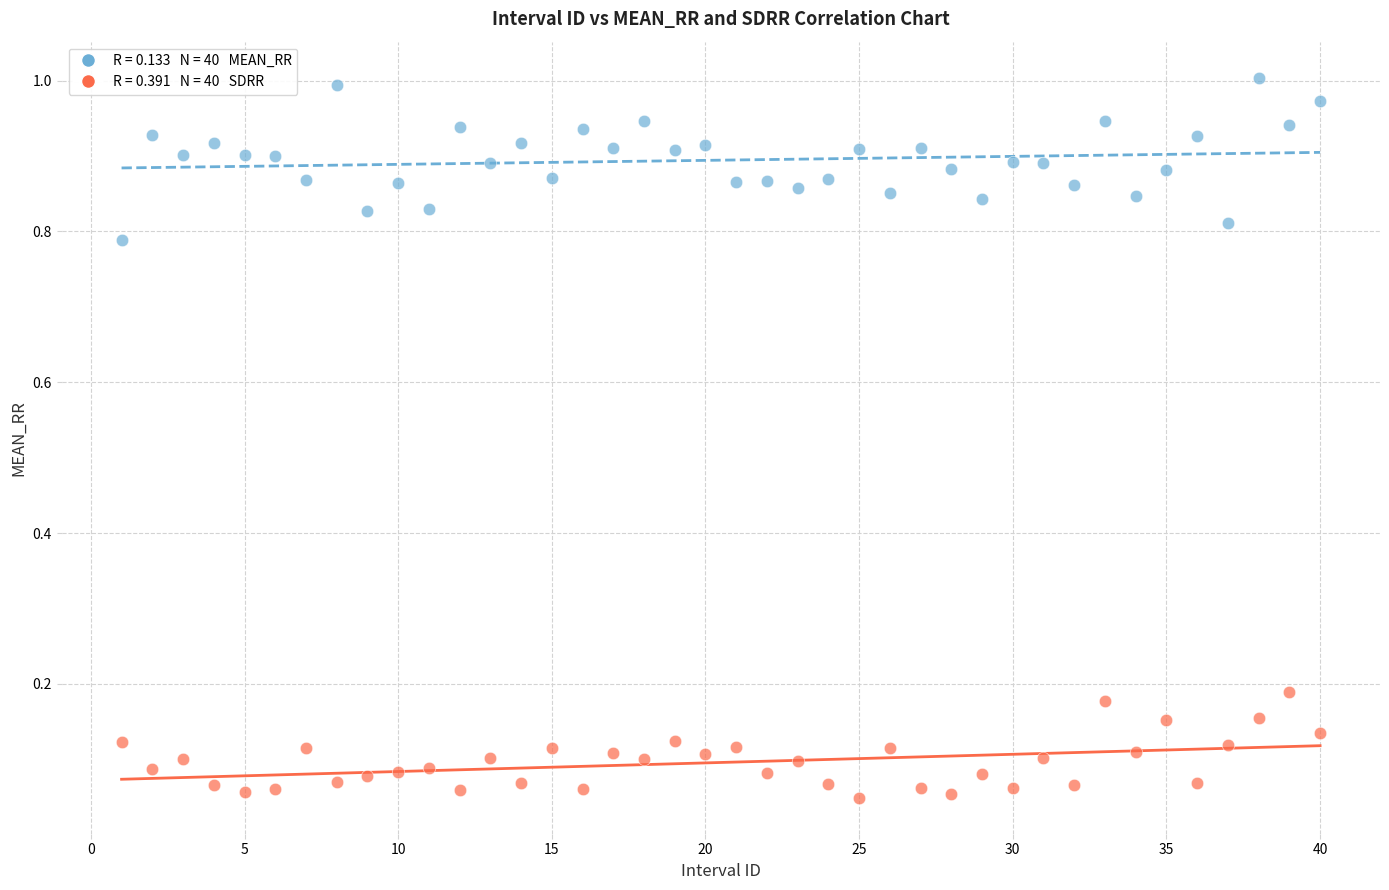

Across all data points, what is the range of X values (max minus min)?

39.0